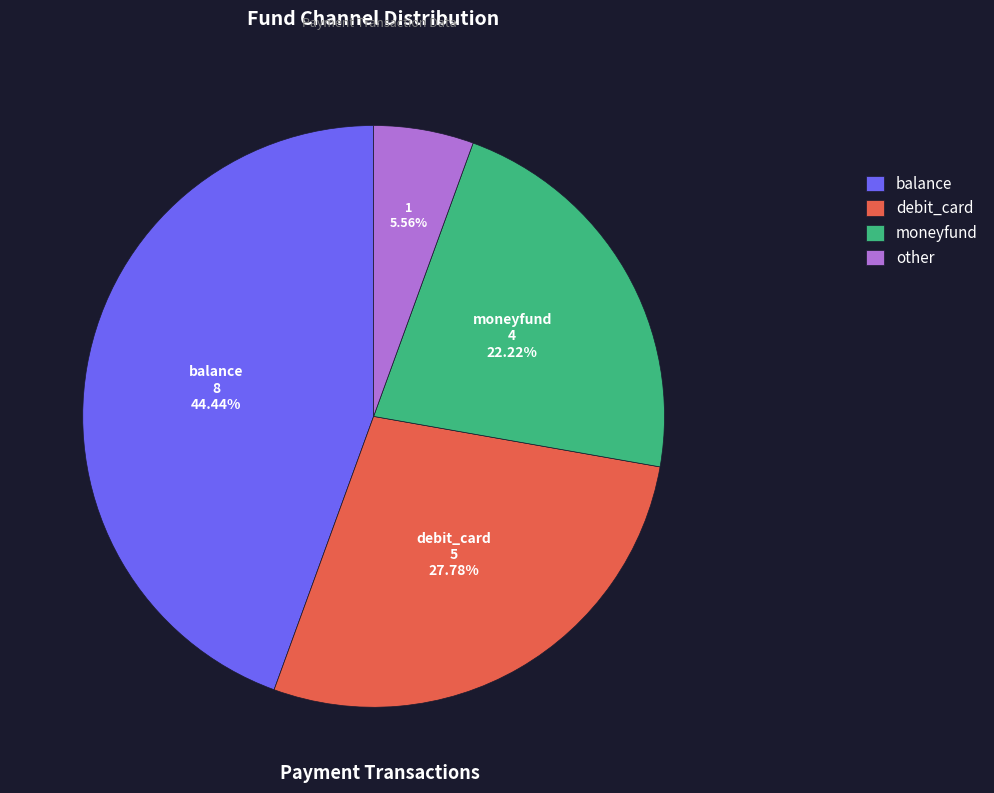

How many segments does this pie chart have?

4